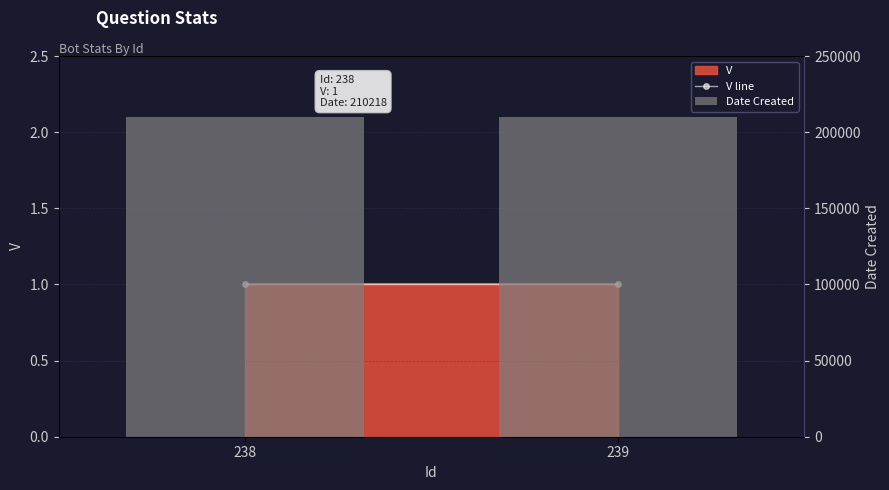

List the labels in order of Date Created value, smallest first.

238, 239